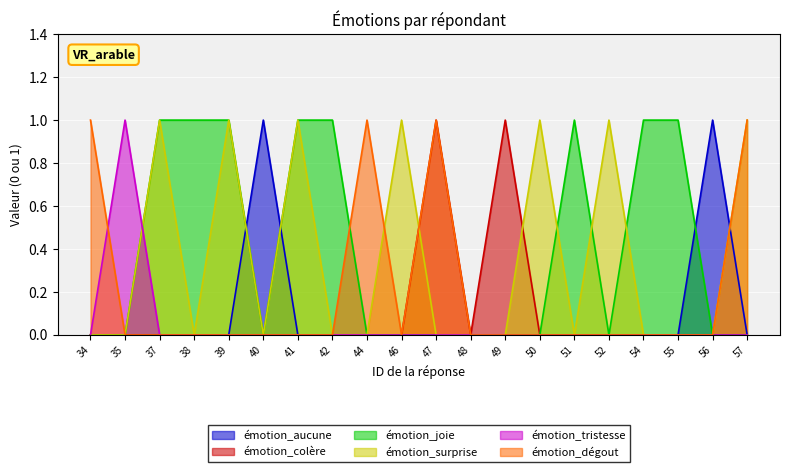

How many values in the émotion_dégout series exceed 0?

4